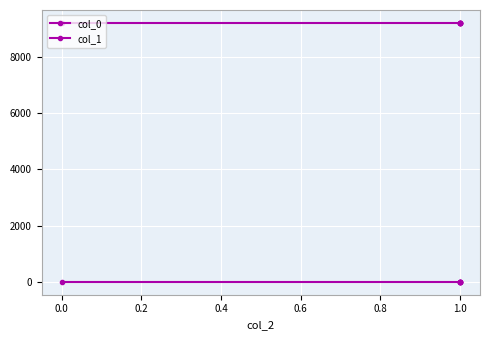

List the series in order of their peak value, lowest first.

col_0, col_1